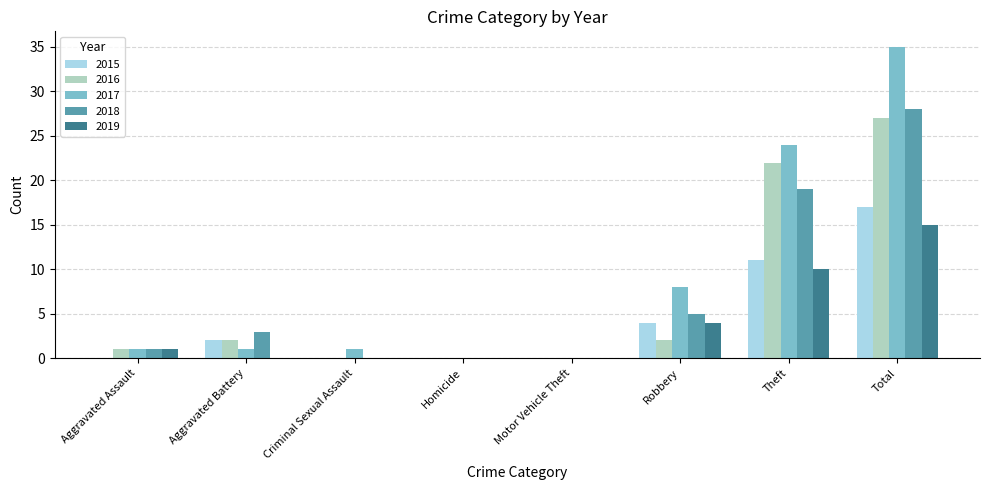

Reading left to right, what are all the values shown in this chart?

2015: Aggravated Assault=0	Aggravated Battery=2	Criminal Sexual Assault=0	Homicide=0	Motor Vehicle Theft=0	Robbery=4	Theft=11	Total=17
2016: Aggravated Assault=1	Aggravated Battery=2	Criminal Sexual Assault=0	Homicide=0	Motor Vehicle Theft=0	Robbery=2	Theft=22	Total=27
2017: Aggravated Assault=1	Aggravated Battery=1	Criminal Sexual Assault=1	Homicide=0	Motor Vehicle Theft=0	Robbery=8	Theft=24	Total=35
2018: Aggravated Assault=1	Aggravated Battery=3	Criminal Sexual Assault=0	Homicide=0	Motor Vehicle Theft=0	Robbery=5	Theft=19	Total=28
2019: Aggravated Assault=1	Aggravated Battery=0	Criminal Sexual Assault=0	Homicide=0	Motor Vehicle Theft=0	Robbery=4	Theft=10	Total=15